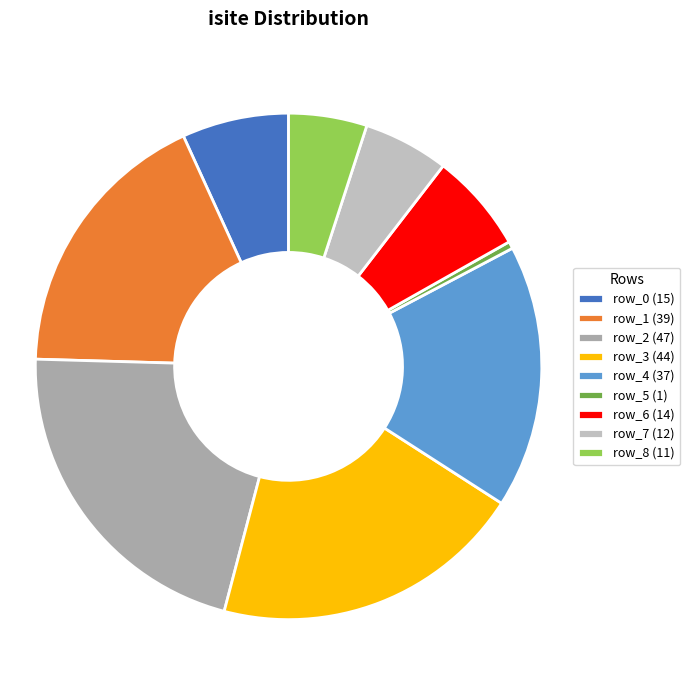

How many segments does this pie chart have?

9